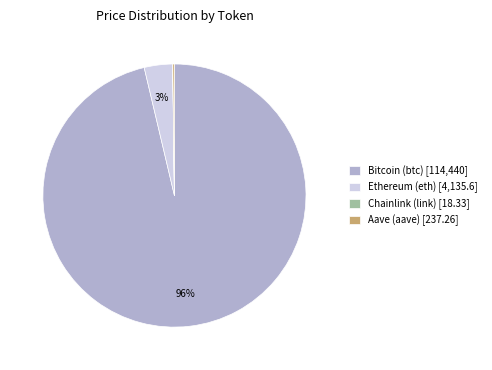

What is the largest slice in the pie chart?

Bitcoin (btc)